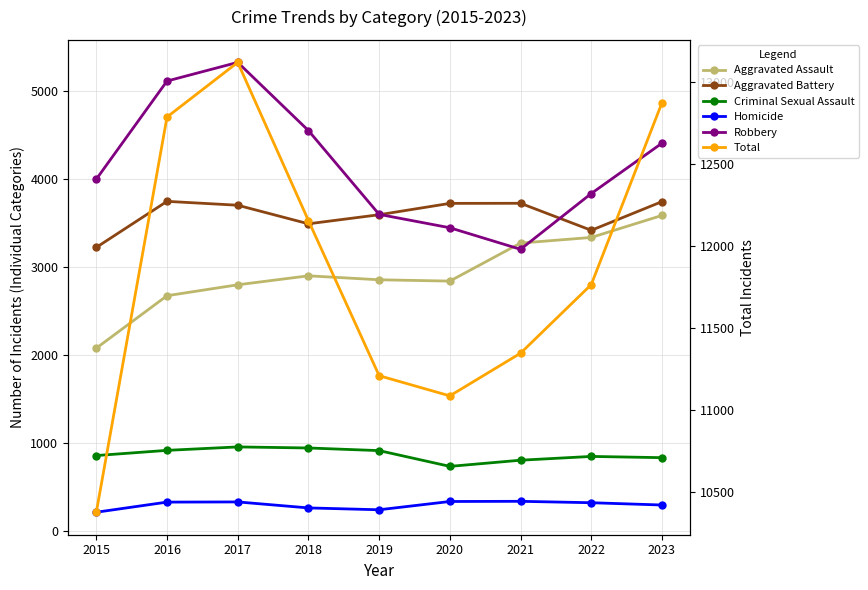

Where is the first local maximum for Criminal Sexual Assault?

2017